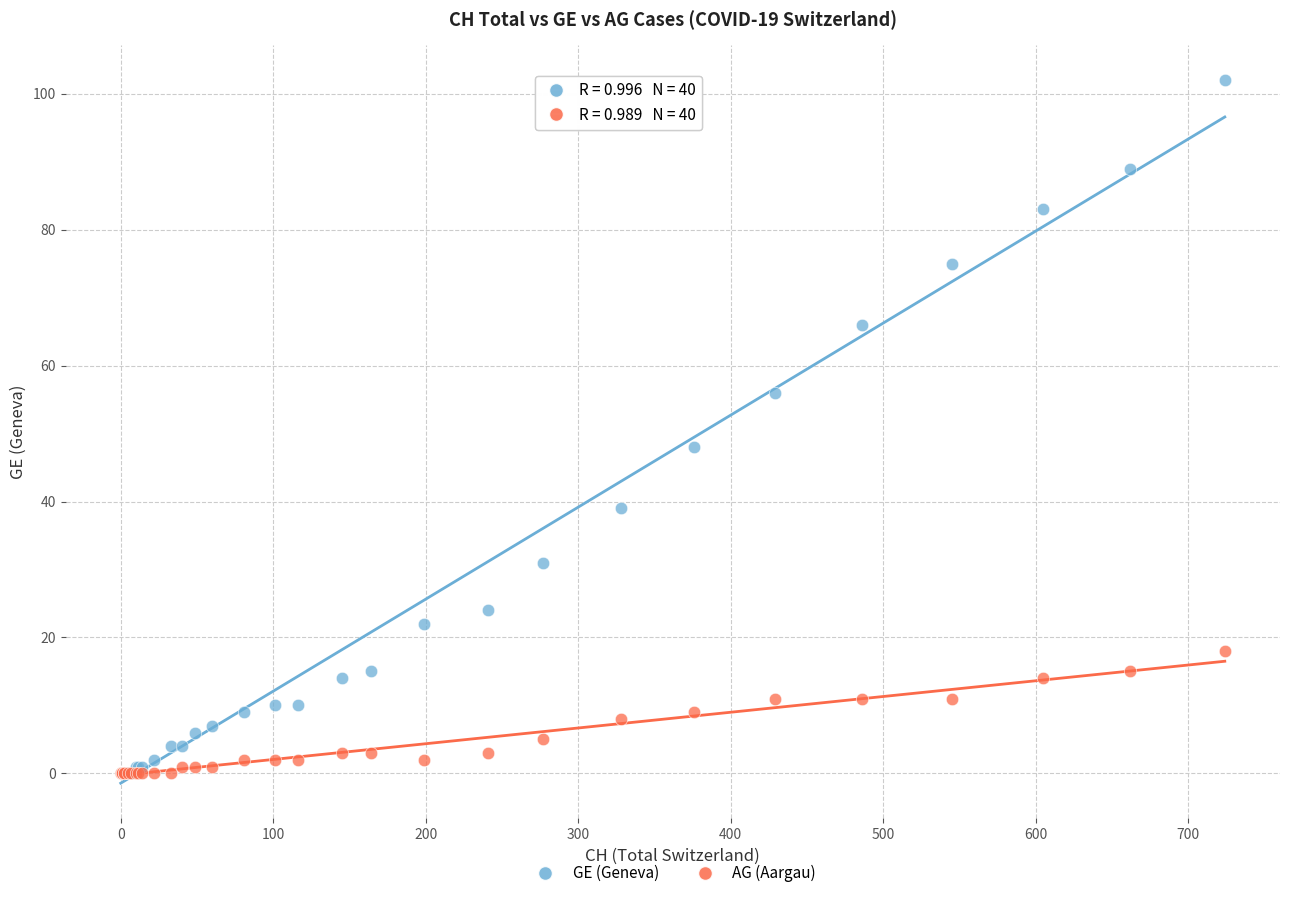

Across all series, what Y value is closest to 51?

48